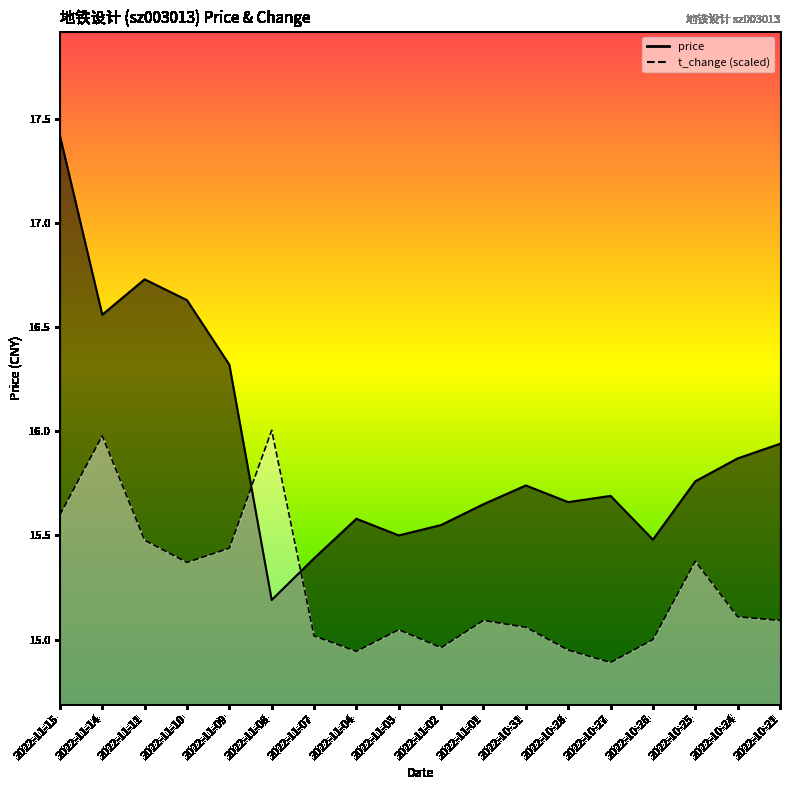

List the series in order of their peak value, lowest first.

t_change, price